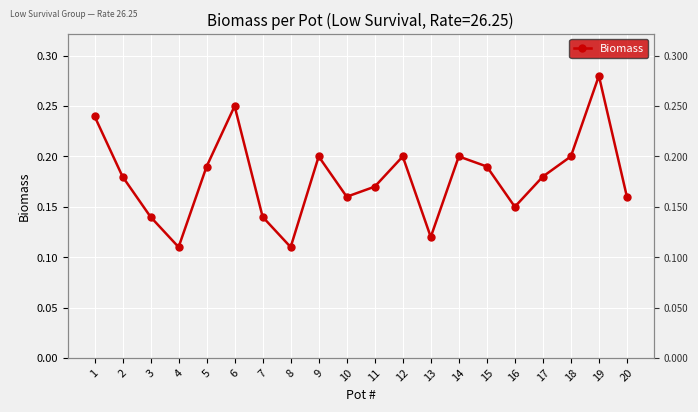

Reading left to right, transcribe all the data shown in this chart.

0.2	0.2	0.1	0.1	0.2	0.2	0.1	0.1	0.2	0.2	0.2	0.2	0.1	0.2	0.2	0.1	0.2	0.2	0.3	0.2